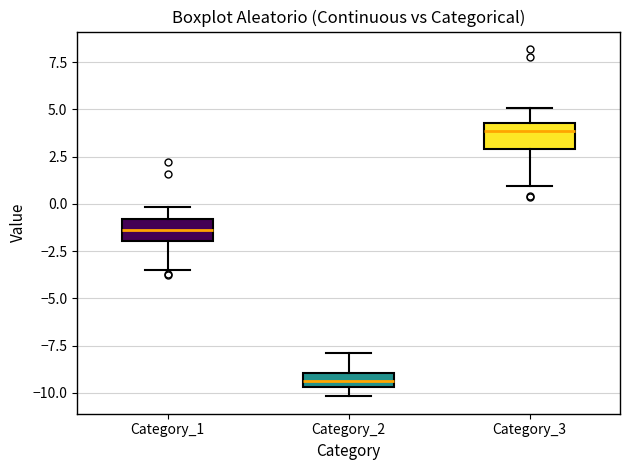

Reading left to right, transcribe this box plot: for each box, give where its median line is, the range the box spans, and where its two whiskers end, as read against the y-axis. The values are not printed on the chart, so give them approximately, as read against the axis.

Category_1: median -1.5, box -2.0 to -1.0, whiskers -3.5 to 0.0
Category_2: median -9.5 (inside the box), box -9.5 to -9.0, whiskers -10.0 to -8.0
Category_3: median 4.0, box 3.0 to 4.5, whiskers 1.0 to 5.0